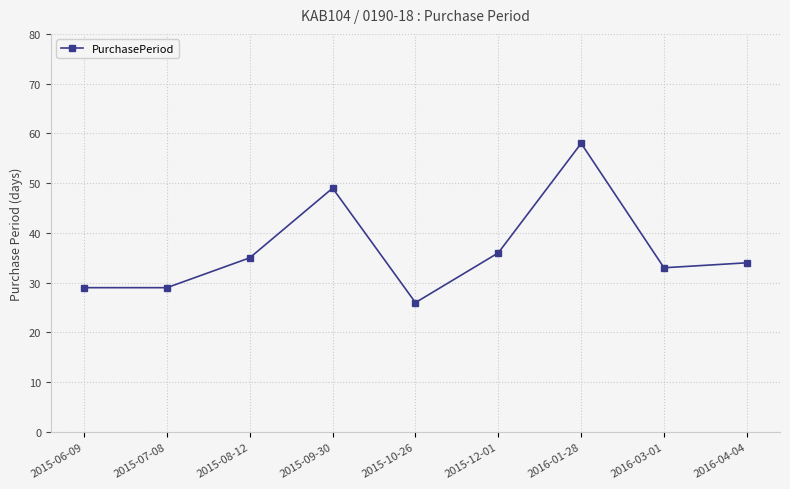

Reading left to right, extract all data points from this chart.

2015-06-09=29	2015-07-08=29	2015-08-12=35	2015-09-30=49	2015-10-26=26	2015-12-01=36	2016-01-28=58	2016-03-01=33	2016-04-04=34